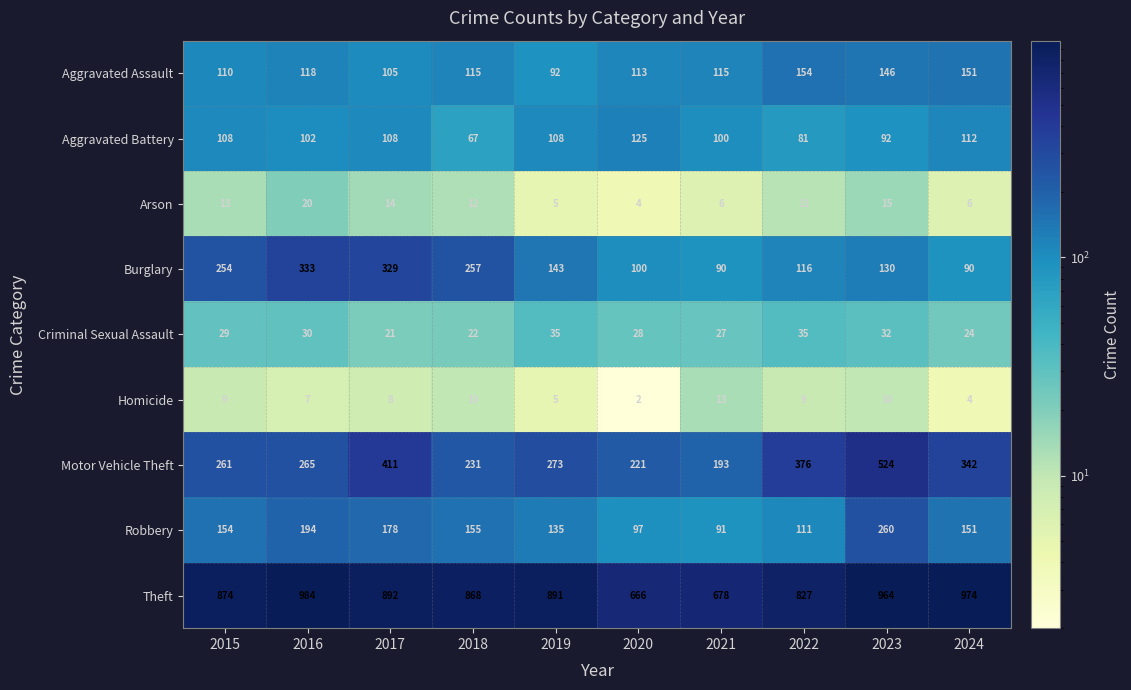

What is the spread (max minus min) of values at 2021?

672